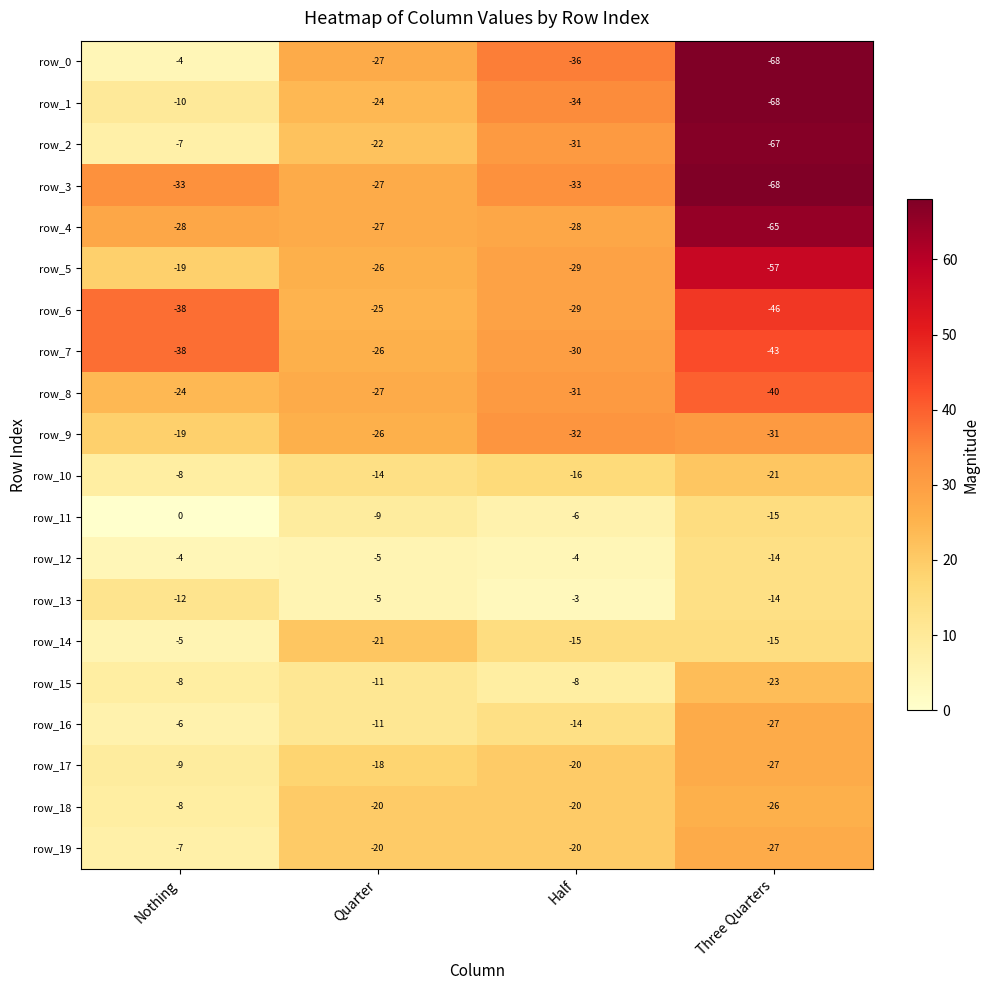

How many distinct data groups are displayed?

20